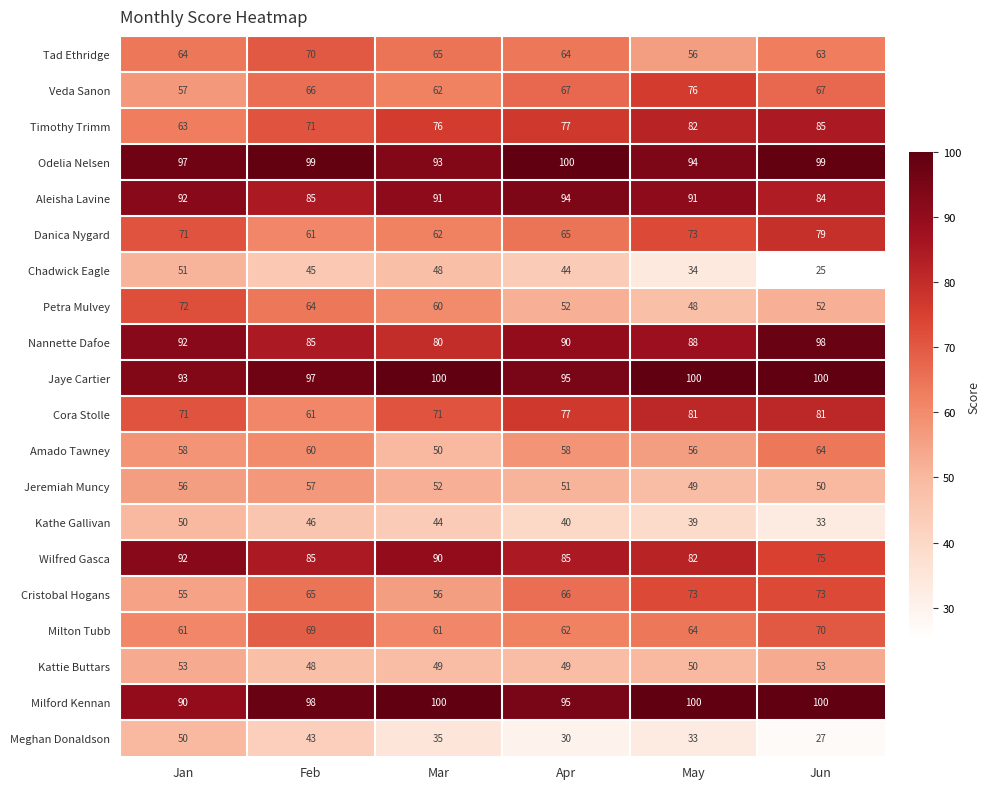

The Wilfred Gasca series shows 119 at Apr. True or false?

False